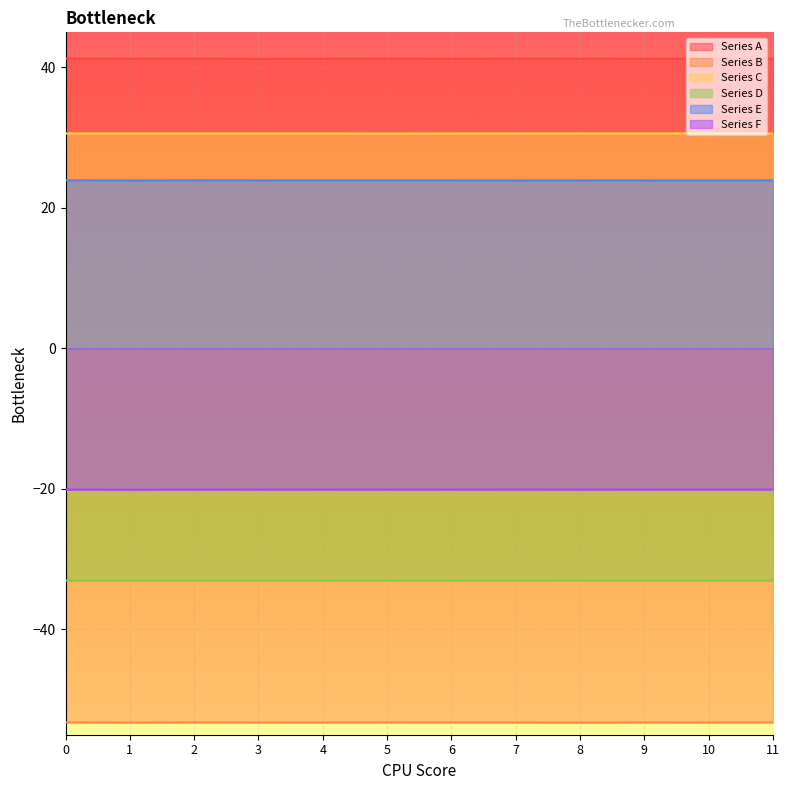

Reading left to right, extract all data points from this chart.

Series A: 41.3	41.2	41.3	41.2	41.2	41.3	41.2	41.3	41.2	41.2	41.2	41.2
Series B: -53.3	-53.3	-53.3	-53.3	-53.3	-53.2	-53.3	-53.3	-53.3	-53.3	-53.3	-53.2
Series C: 30.6	30.6	30.6	30.6	30.6	30.6	30.6	30.6	30.6	30.6	30.6	30.6
Series D: -33.1	-33.0	-33.1	-33.0	-33.0	-33.0	-33.0	-33.0	-33.0	-33.1	-33.1	-33.1
Series E: 23.9	23.9	23.9	23.9	23.9	23.9	23.9	23.9	23.9	23.9	23.9	23.9
Series F: -20.1	-20.1	-20.1	-20.1	-20.1	-20.1	-20.1	-20.1	-20.1	-20.1	-20.1	-20.1